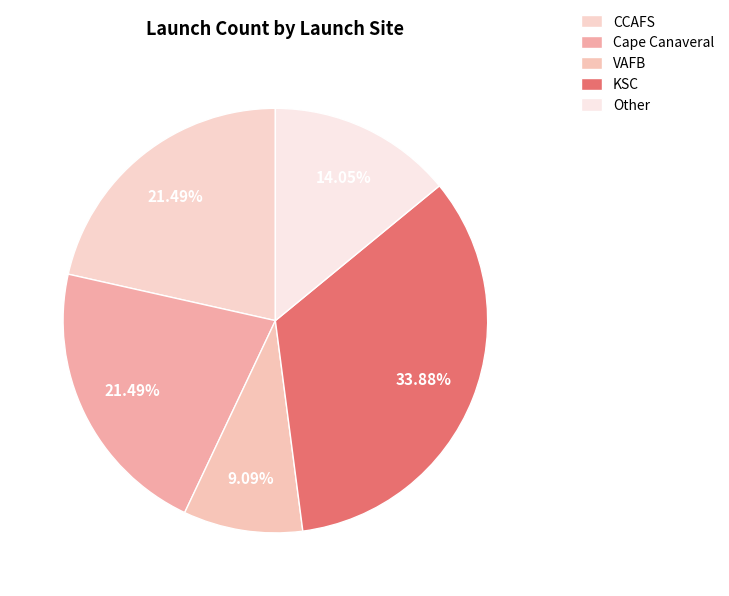

What is the total percentage of Cape Canaveral and KSC?

55.4%